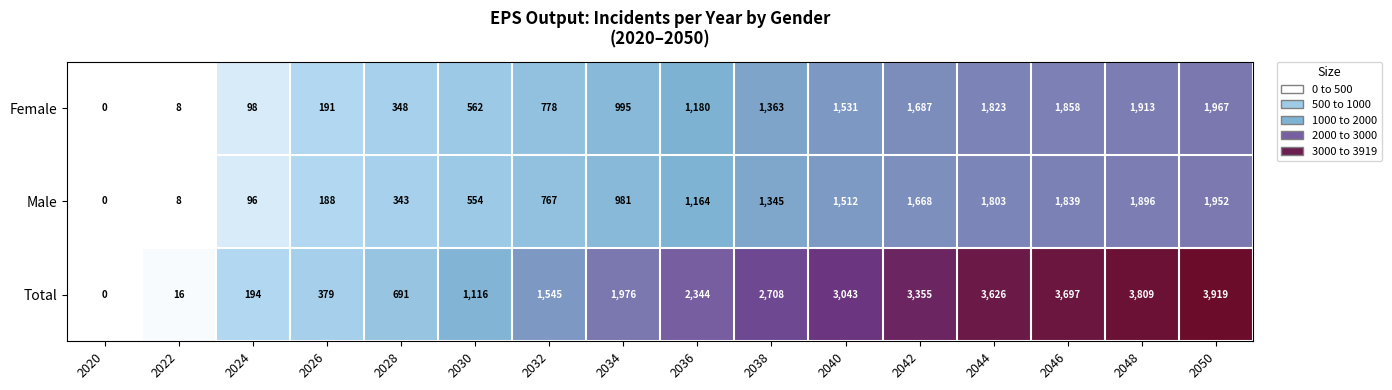

What is the difference between the highest and lowest values at 2026?

191